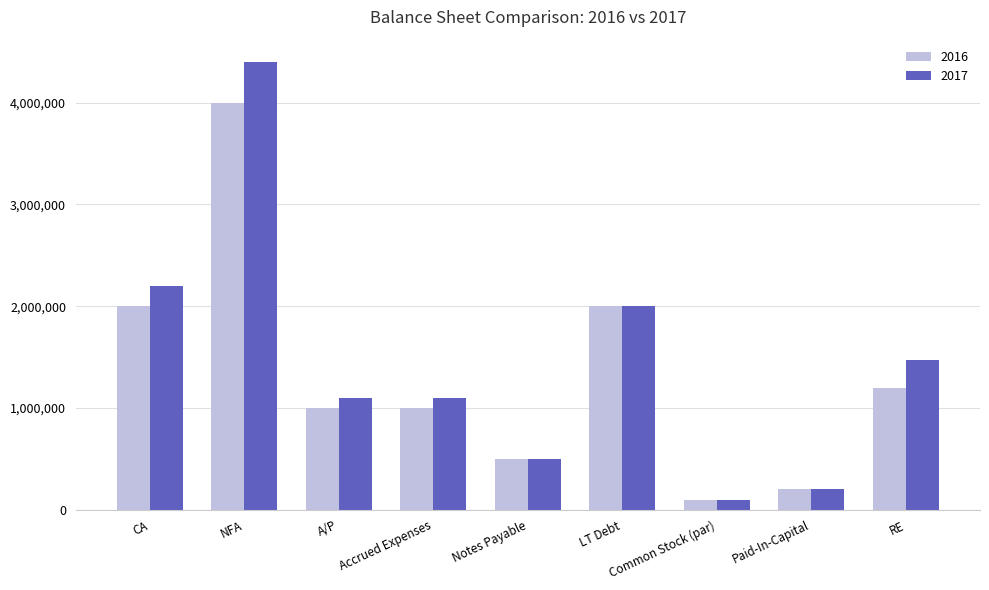

Is it true that 2016 equals 765899 at Notes Payable?

False